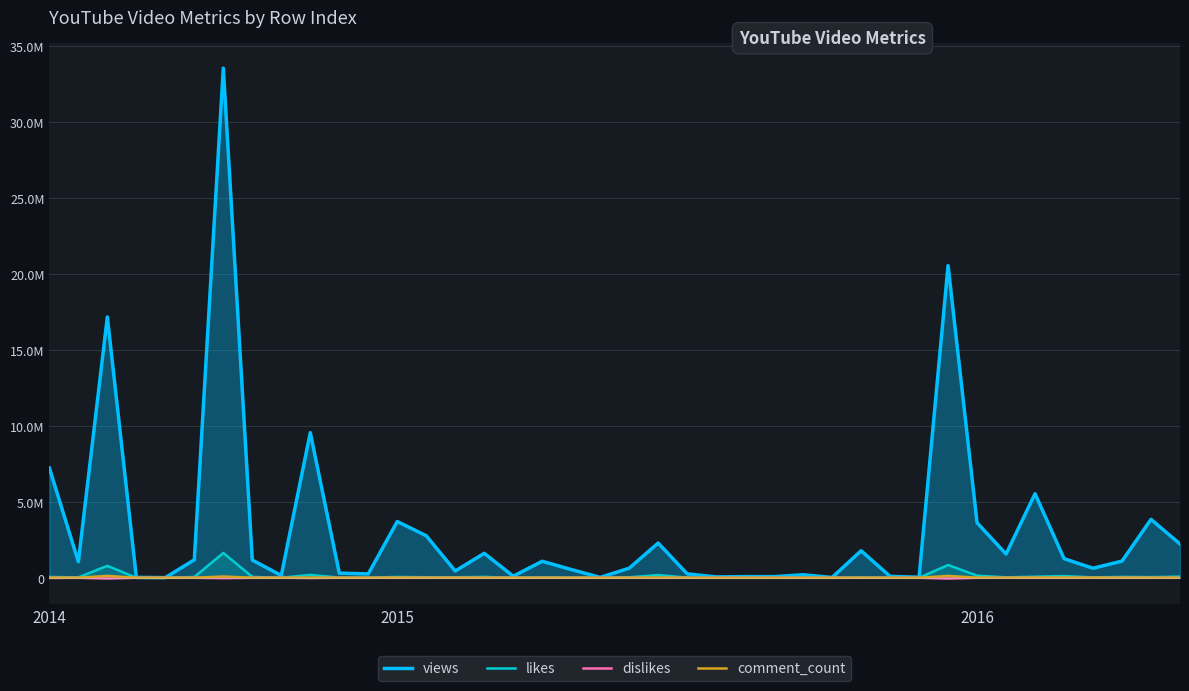

How many lines are shown in the chart?

4